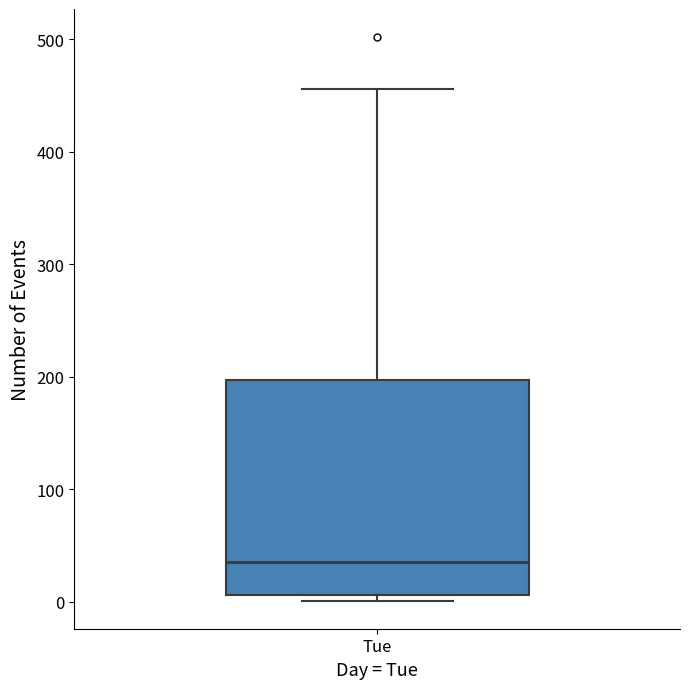

Read this box plot against the y-axis: the position of the median line, the range covered by the box, and the ends of both whiskers. The values are not printed on the chart, so give them approximately, as read against the axis.

median 40, box 10 to 200, whiskers 0 to 460